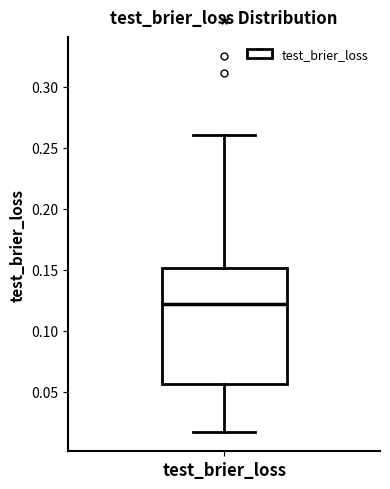

Transcribe this box plot: give where the median line is, the range the box spans, and where the two whiskers end, as read against the y-axis. The values are not printed on the chart, so give them approximately, as read against the axis.

median 0.120, box 0.055 to 0.150, whiskers 0.015 to 0.260